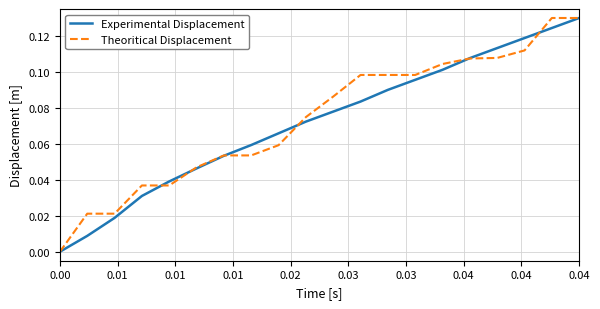

List the series in order of their overall mean, highest first.

Theoritical Displacement, Experimental Displacement